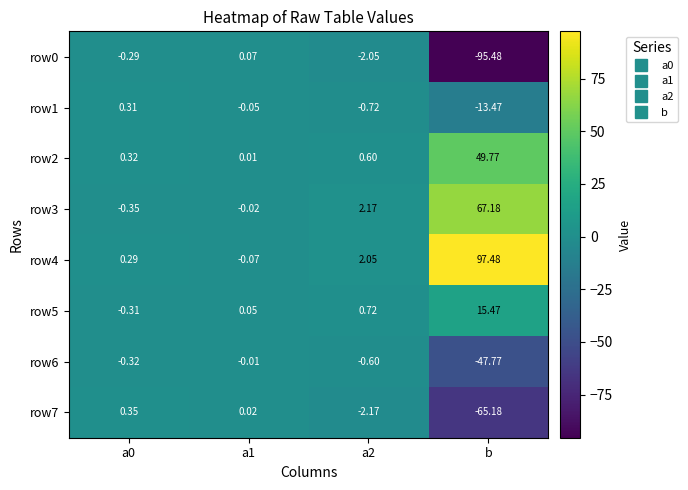

What is the difference between the highest and lowest values at b?

193.0